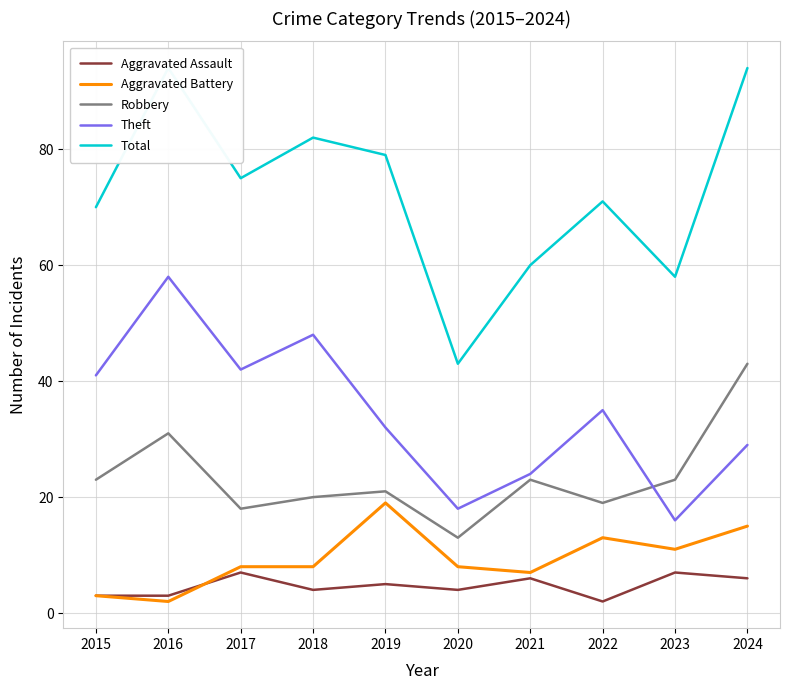

True or false: Aggravated Assault has a value of 4 at 2016.

False